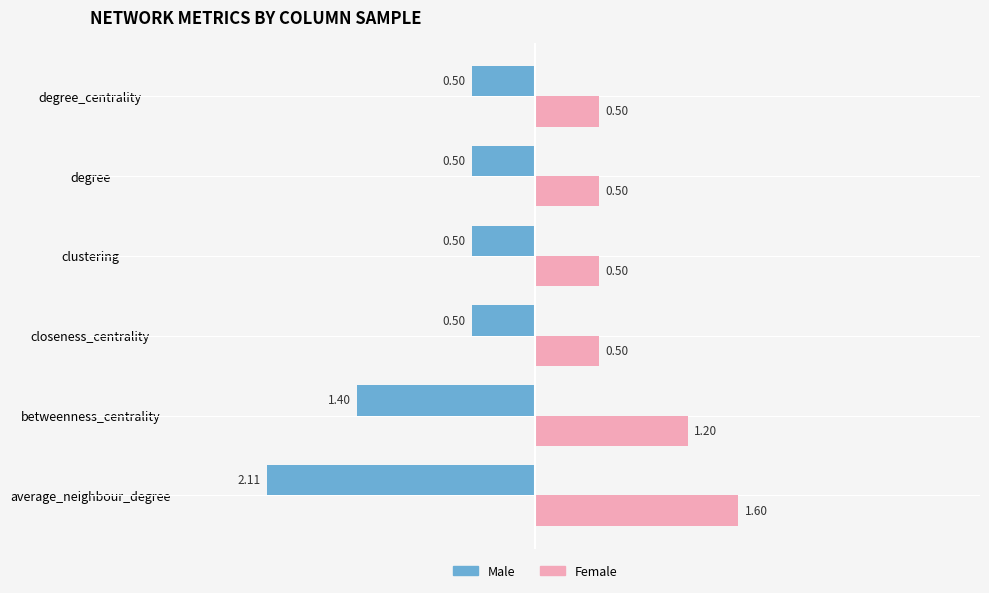

List the series in order of their peak value, highest first.

Female, Male